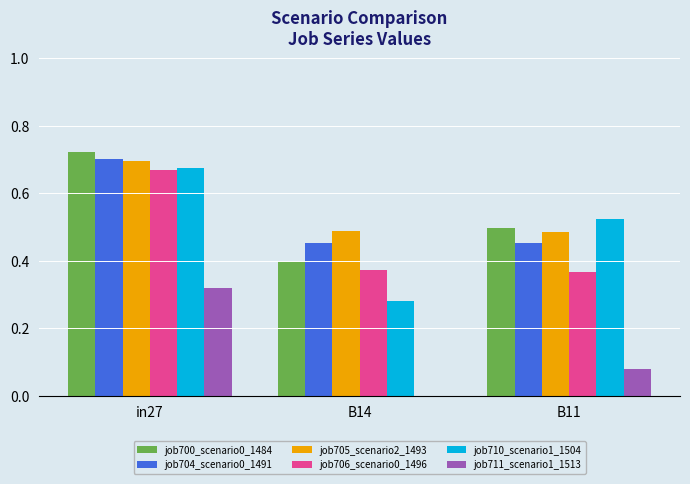

Is it true that job700_scenario0_1484 equals 0.5 at B11?

True